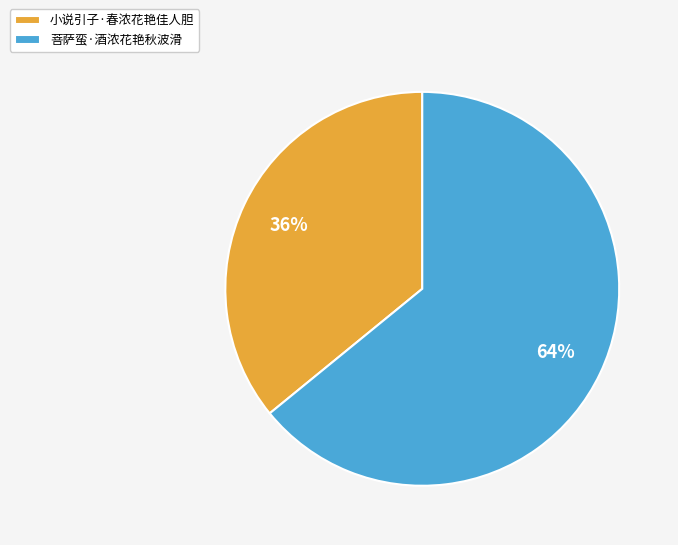

What is the largest slice in the pie chart?

菩萨蛮·酒浓花艳秋波滑